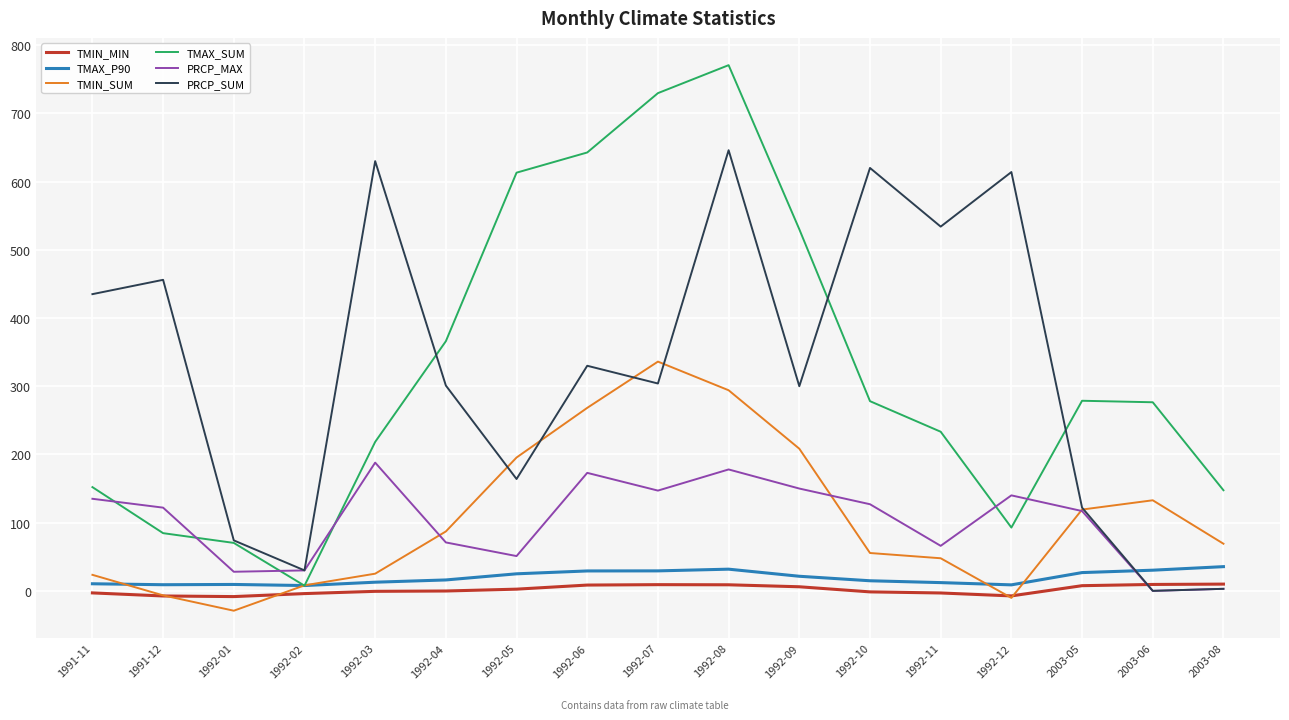

Which category has the highest value across all series?

1992-08